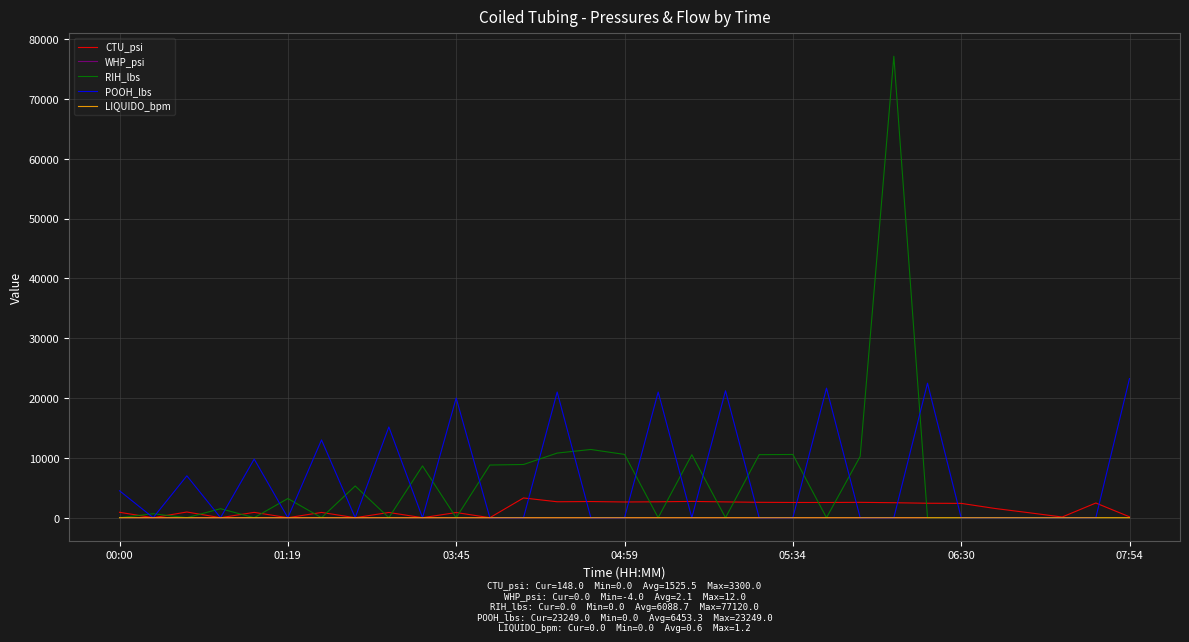

Does the chart display data point markers on the line(s)?

No